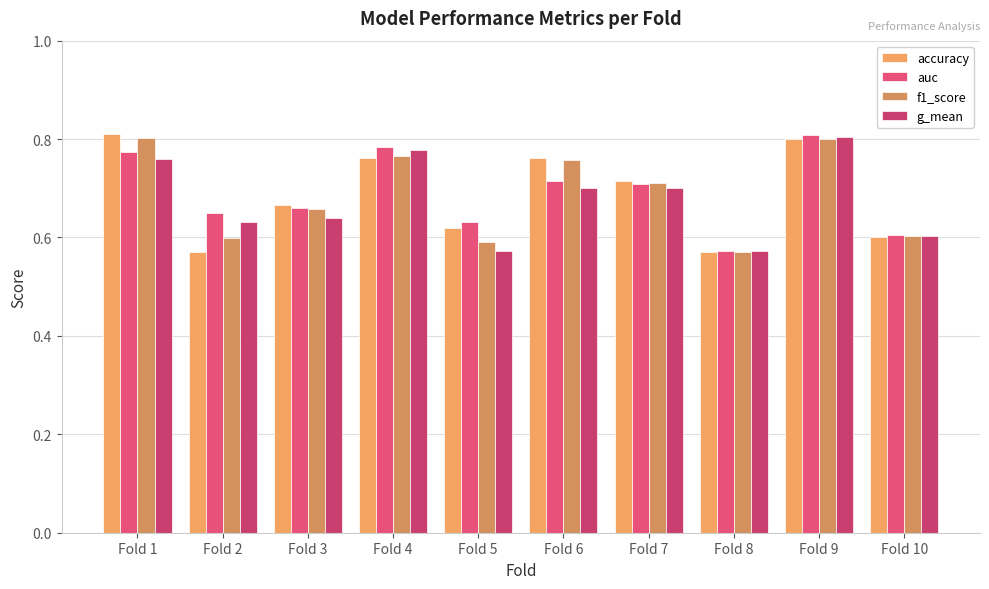

Count the number of data series in this chart.

4